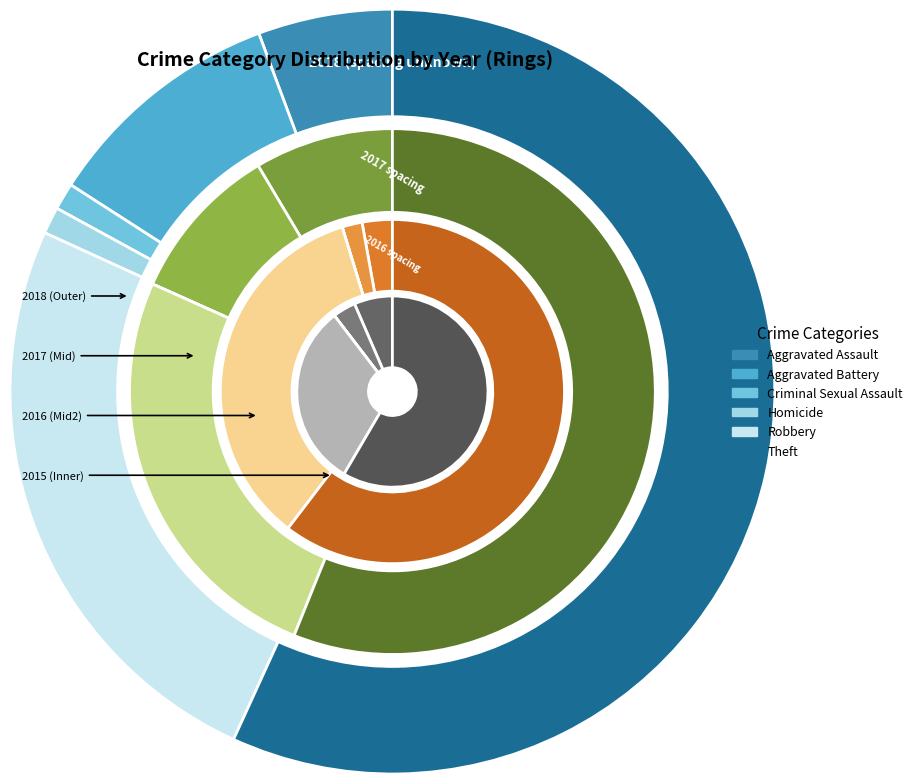

How many slices are in this pie chart?

6